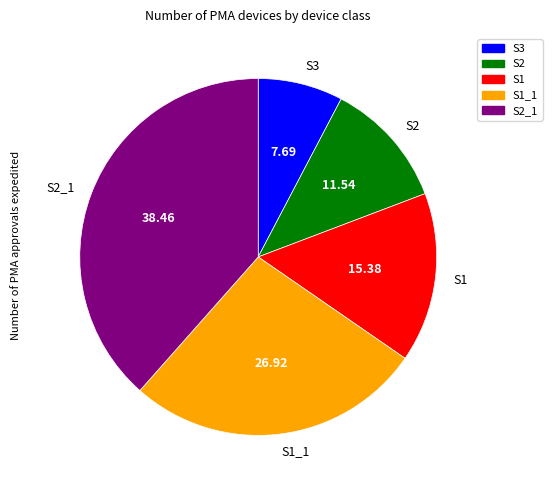

Rank the categories by value from lowest to highest.

S3, S2, S1, S1_1, S2_1